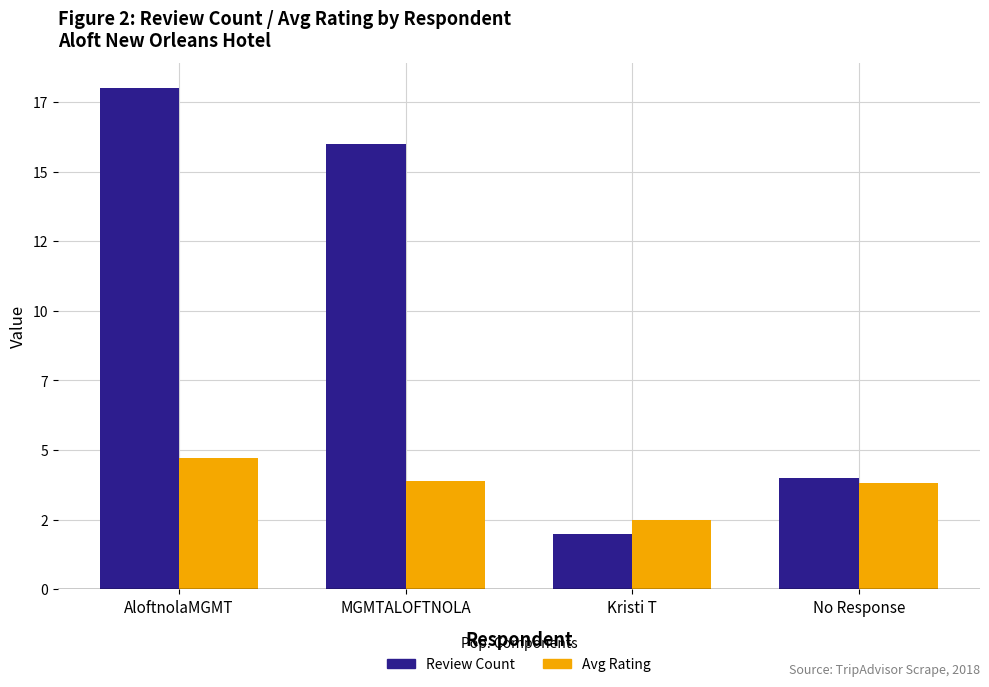

Does the chart contain stacked bars?

No